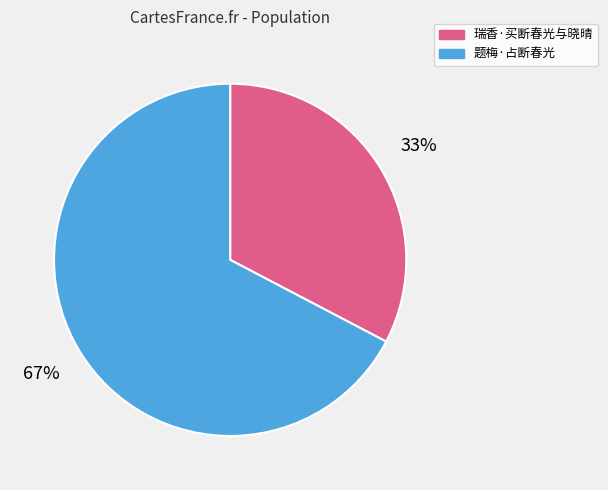

To the nearest percent, what is the average slice percentage?

50%